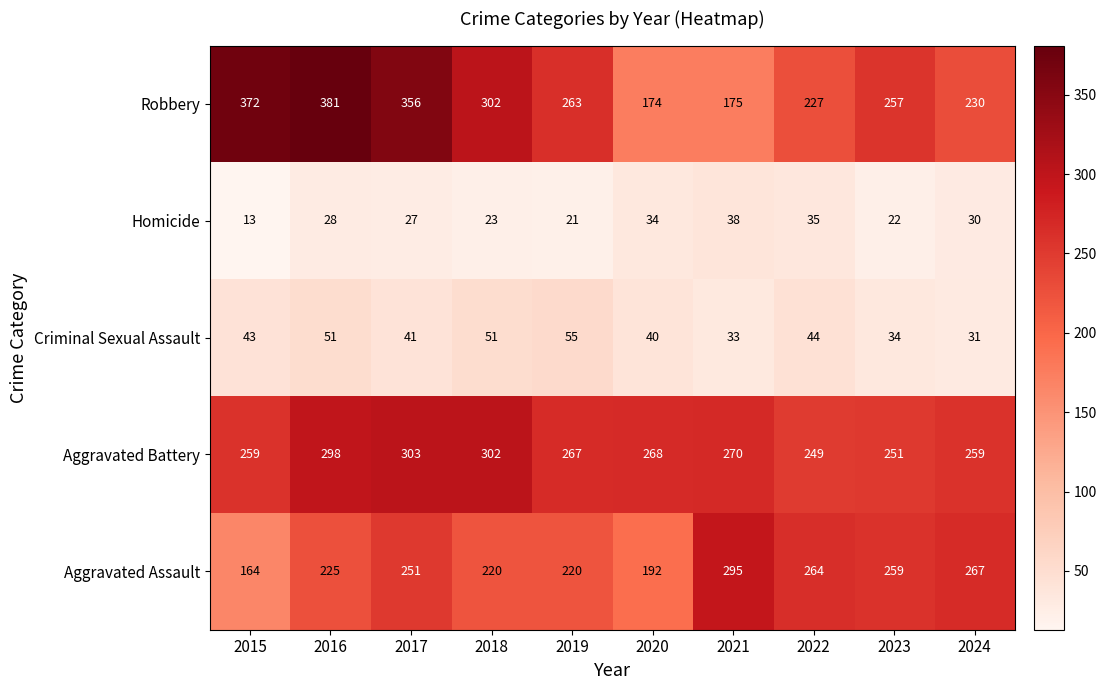

Between 2020 and 2021, which series saw the biggest shift?

Aggravated Assault